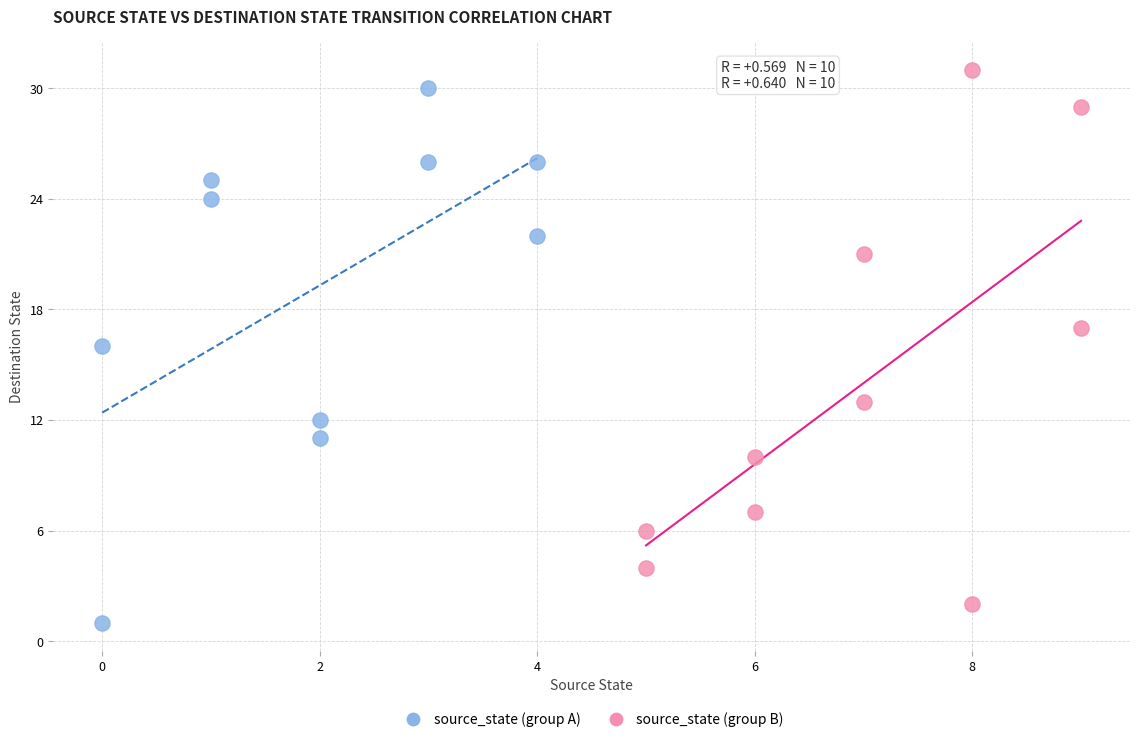

Which series reaches the maximum Y coordinate?

source_state (group B)